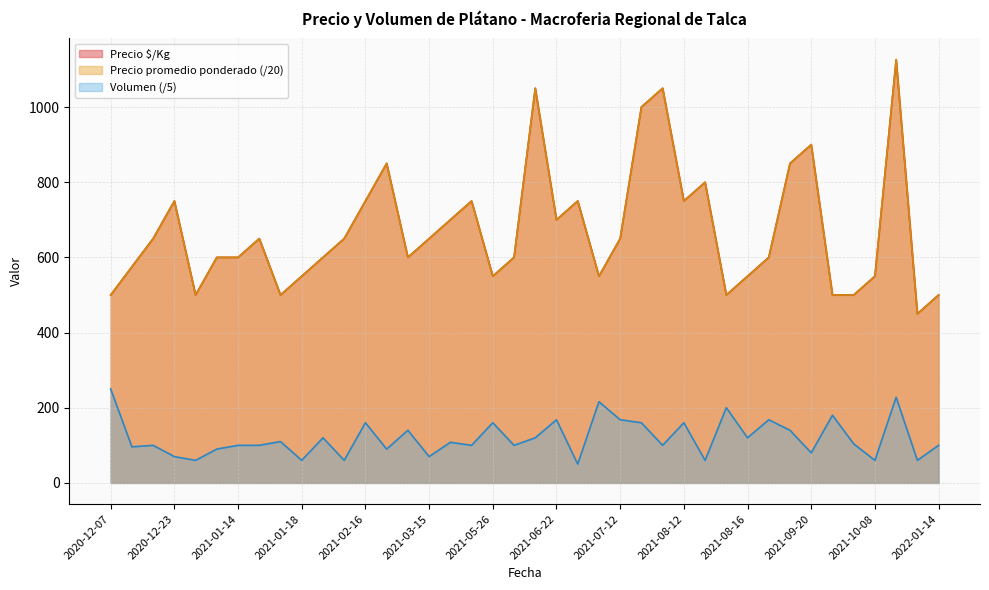

True or false: Precio $/Kg has more than 1 interior local peaks.

True